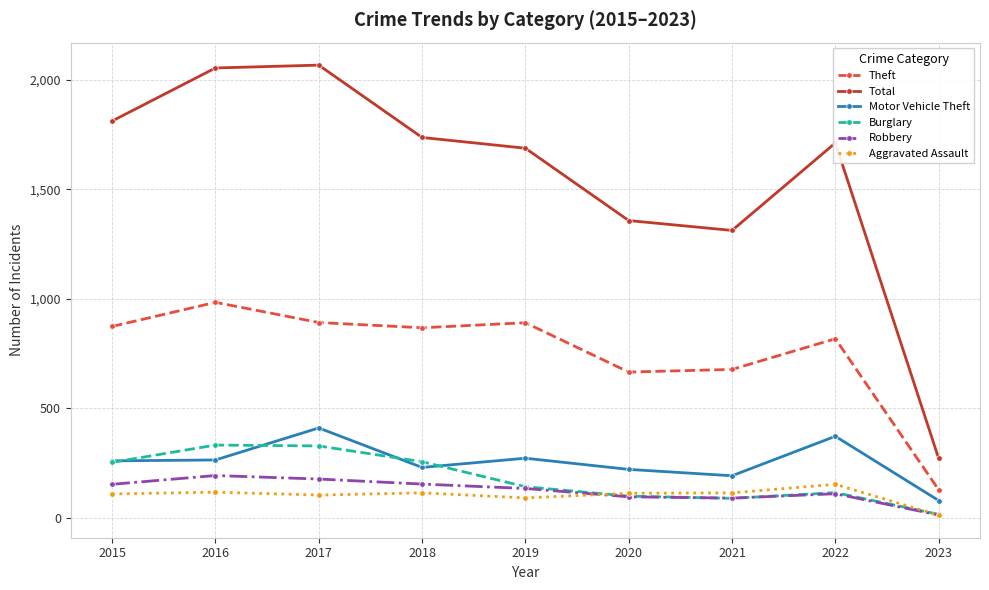

True or false: Motor Vehicle Theft and Total cross at least once.

False